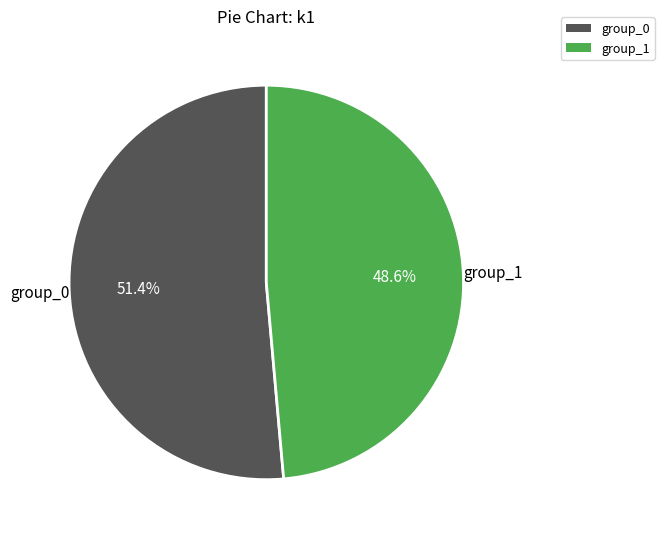

Is there any slice that represents more than half of the pie?

Yes